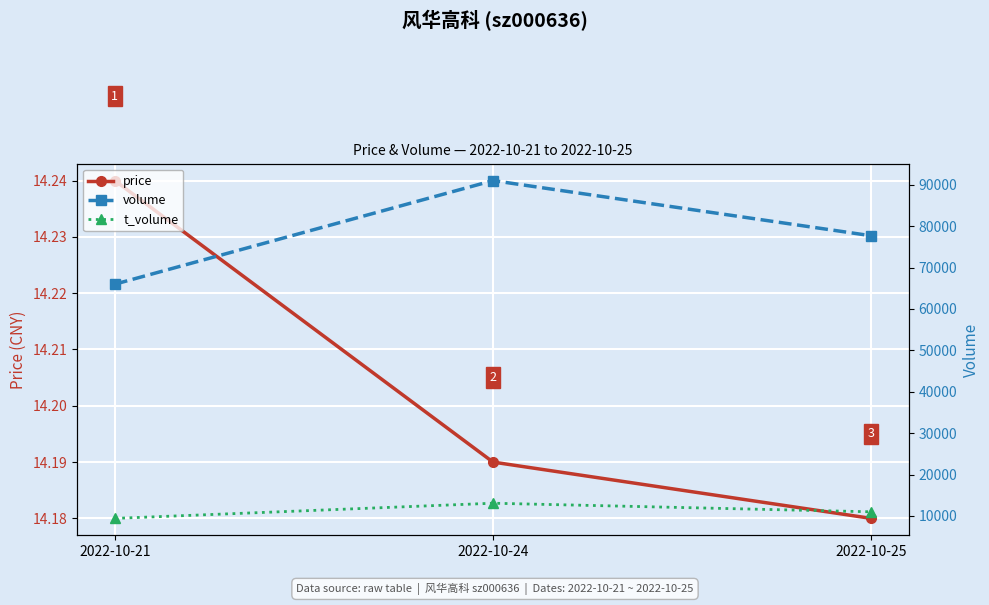

Which category has the lowest value across all series?

2022-10-25